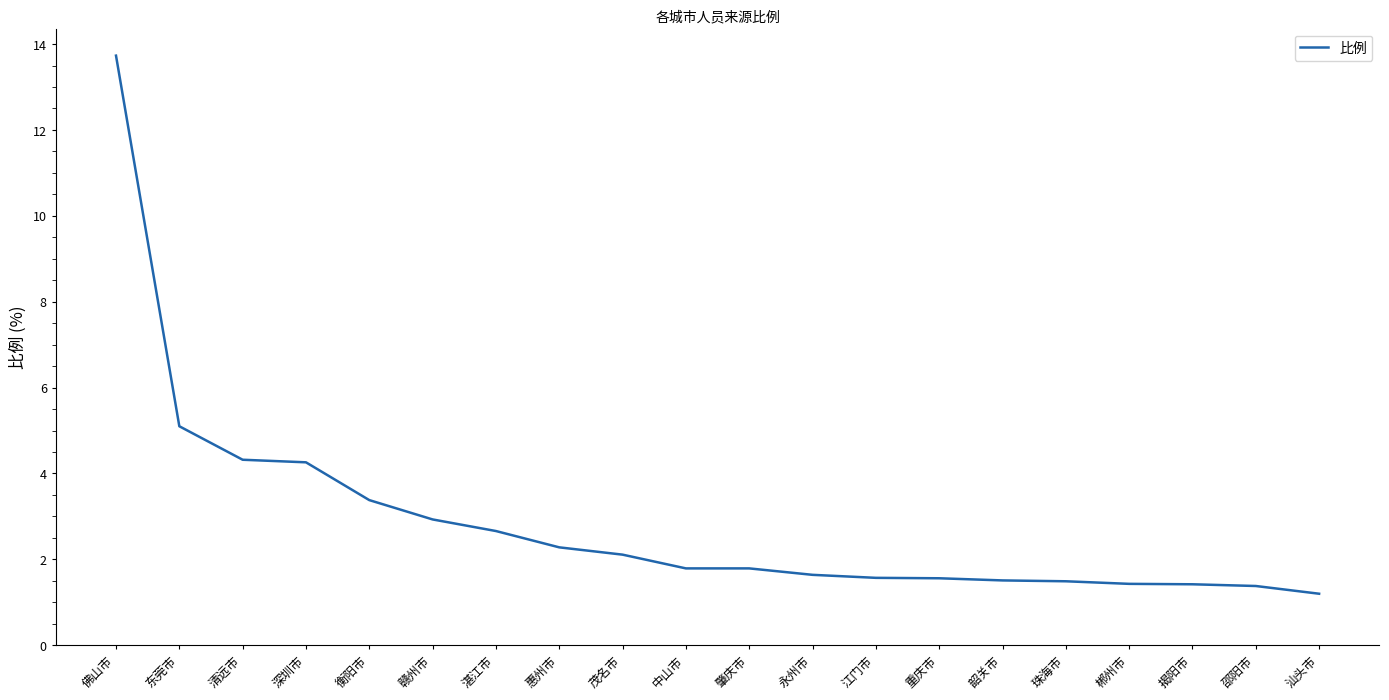

Is it true that the value at 深圳市 is 1.1?

False